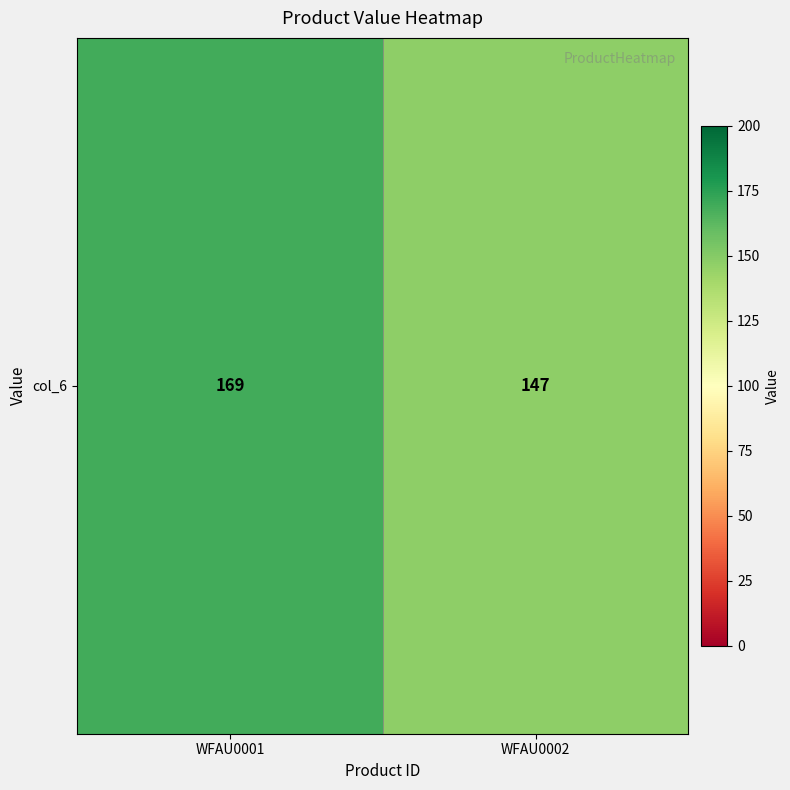

How many categories are shown in the chart?

2